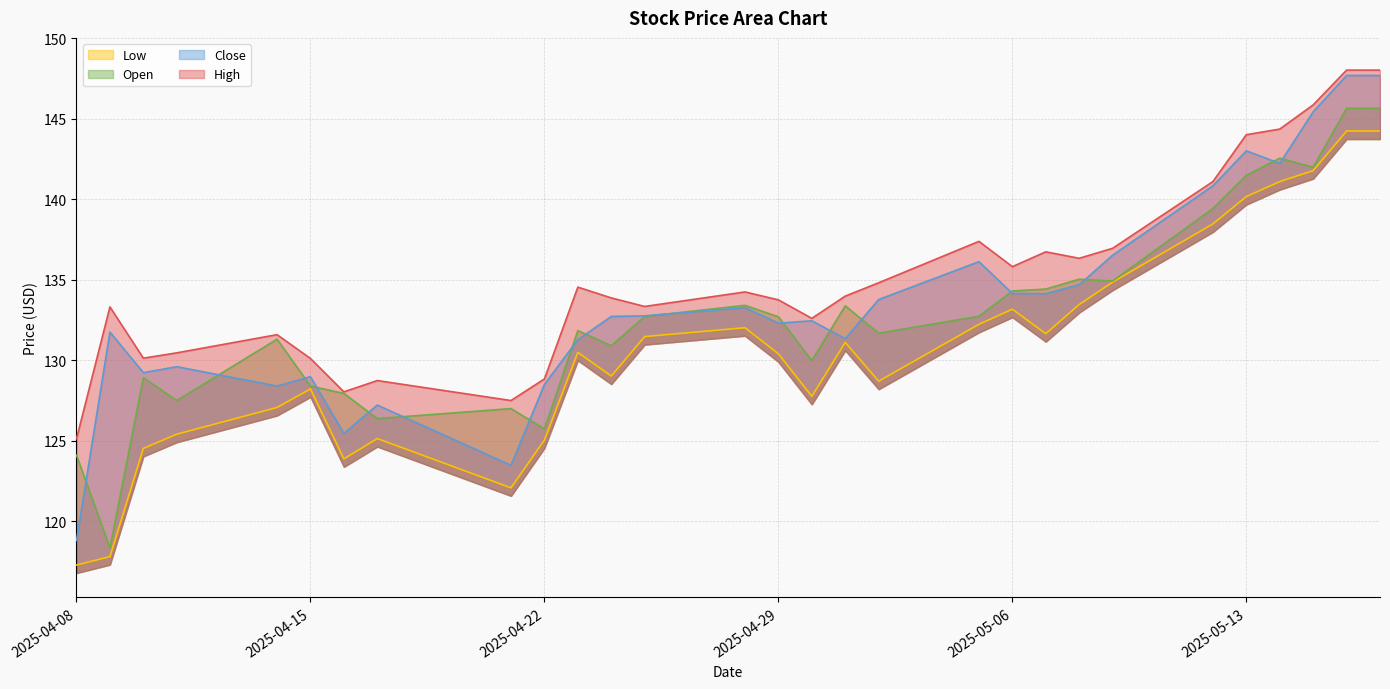

True or false: Close and Low intersect in this chart.

False